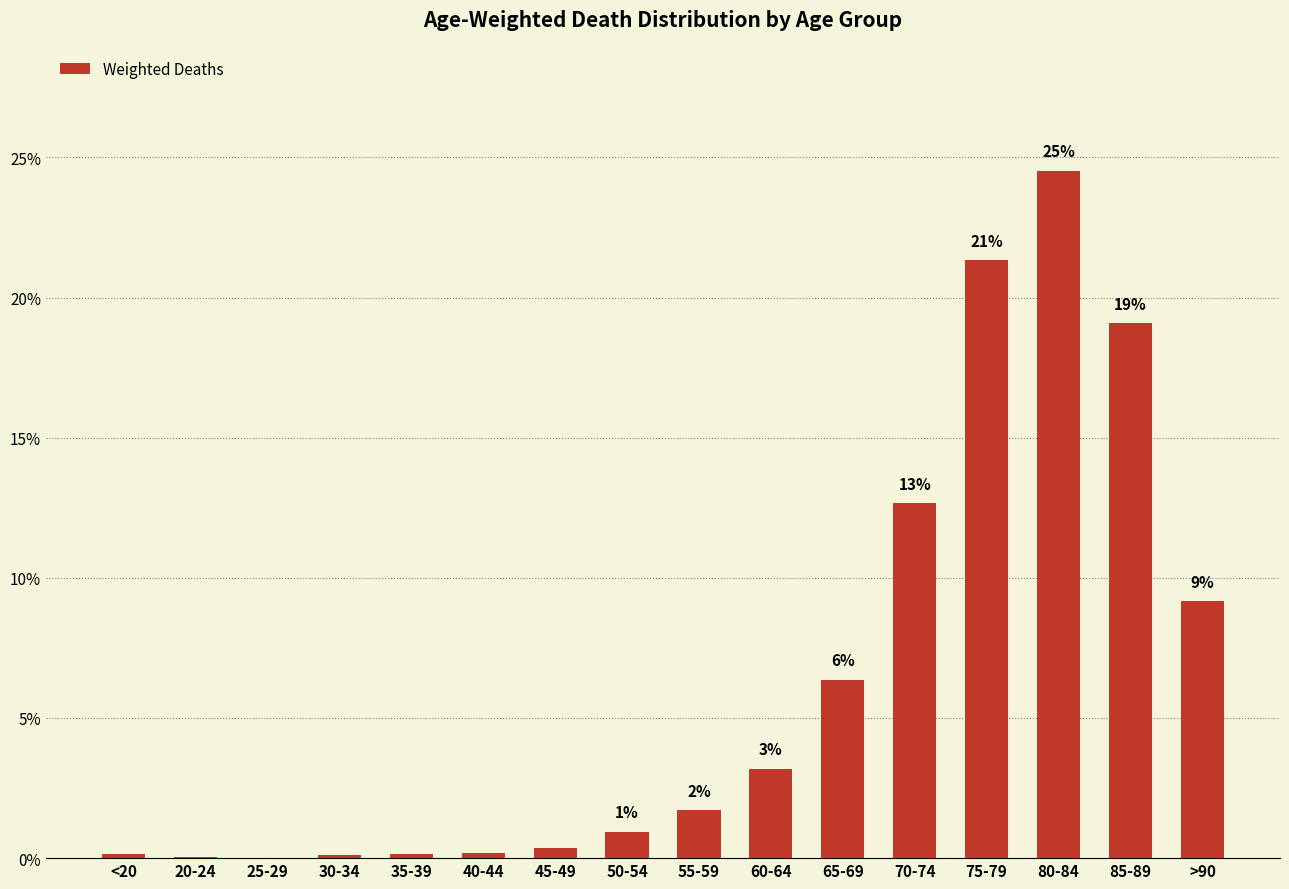

Are the bars horizontal?

No